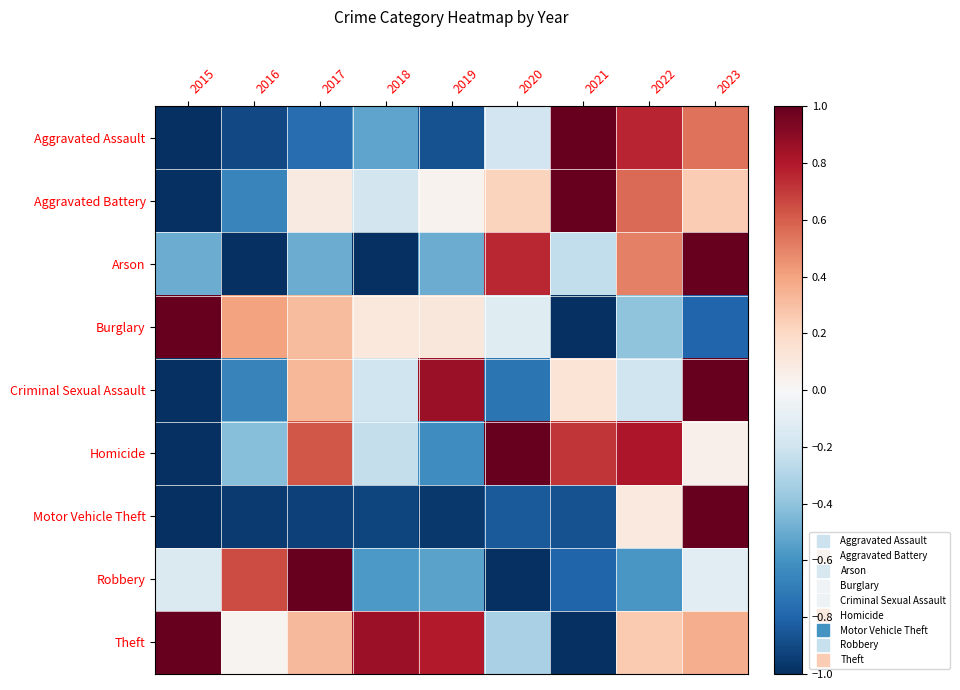

Which series has the largest total across all categories?

Theft